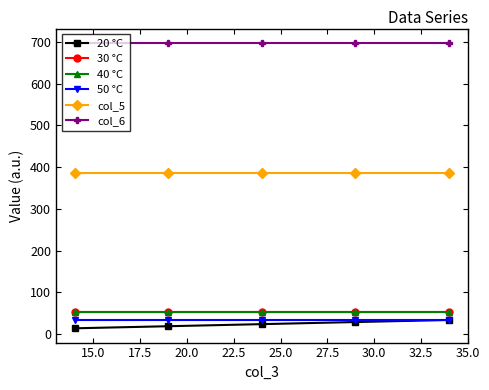

What is the lowest value of the col_5 series?

386.4